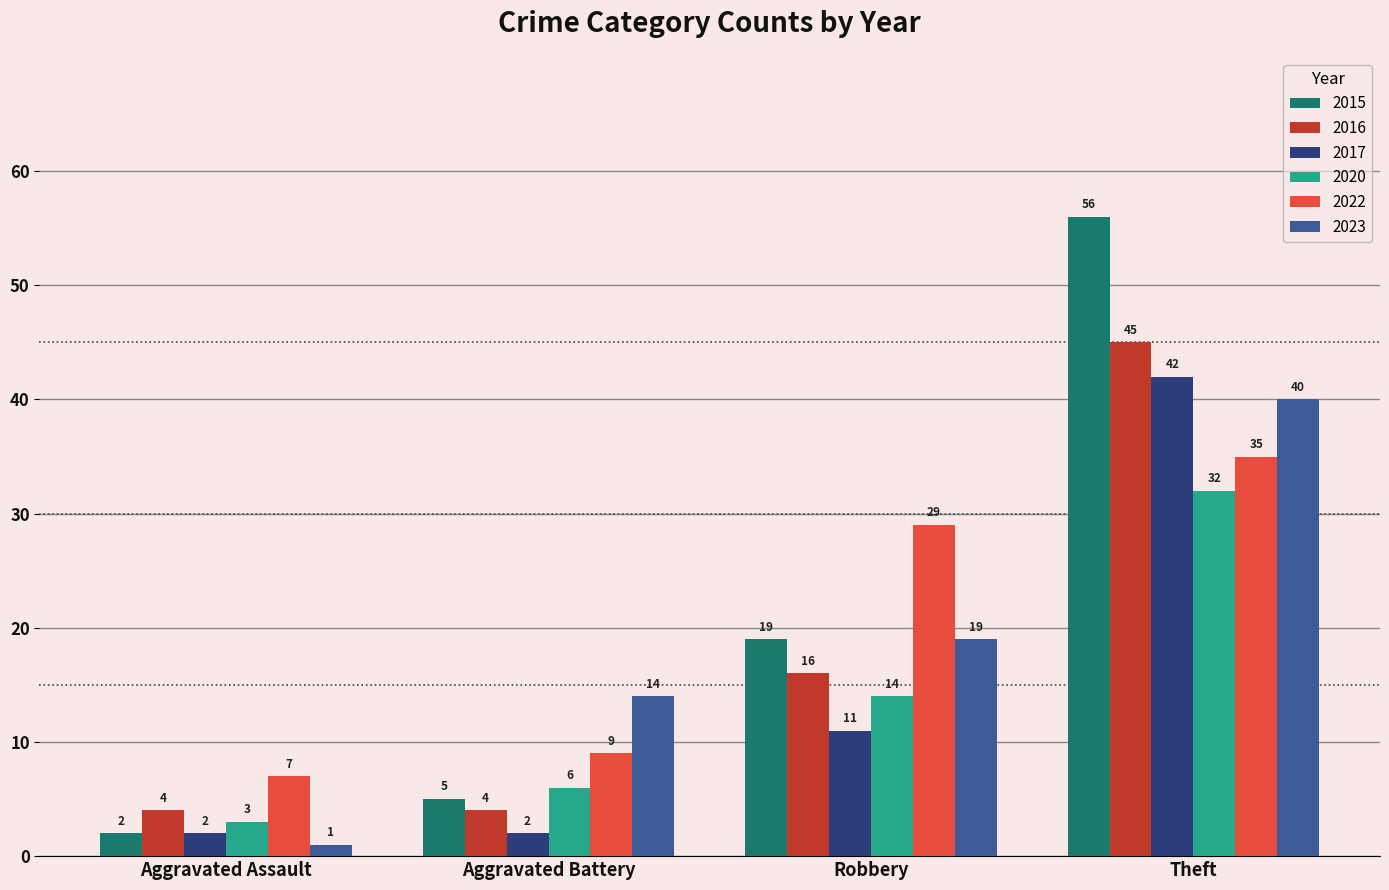

What is the difference between the 2015 values at Theft and Aggravated Battery?

51